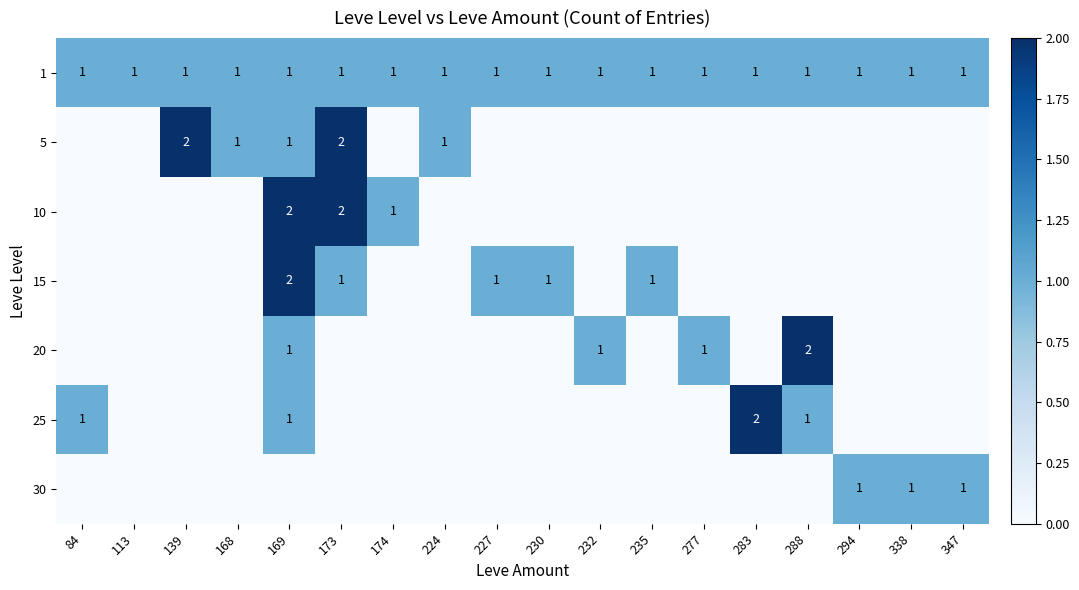

Is it true that 5 equals 2 at 173?

True